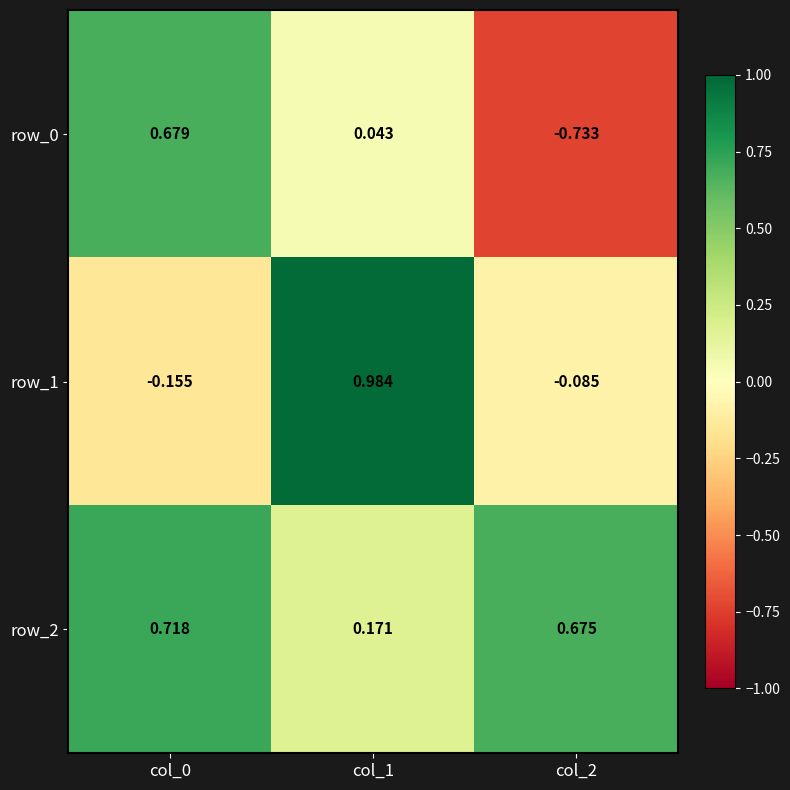

How many categories are shown in the chart?

3